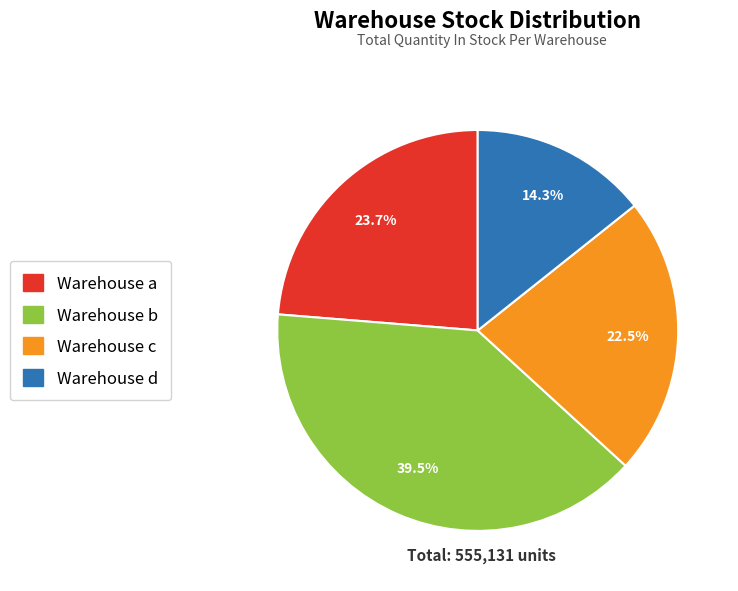

How much of the chart is everything except Warehouse d?

85.7%